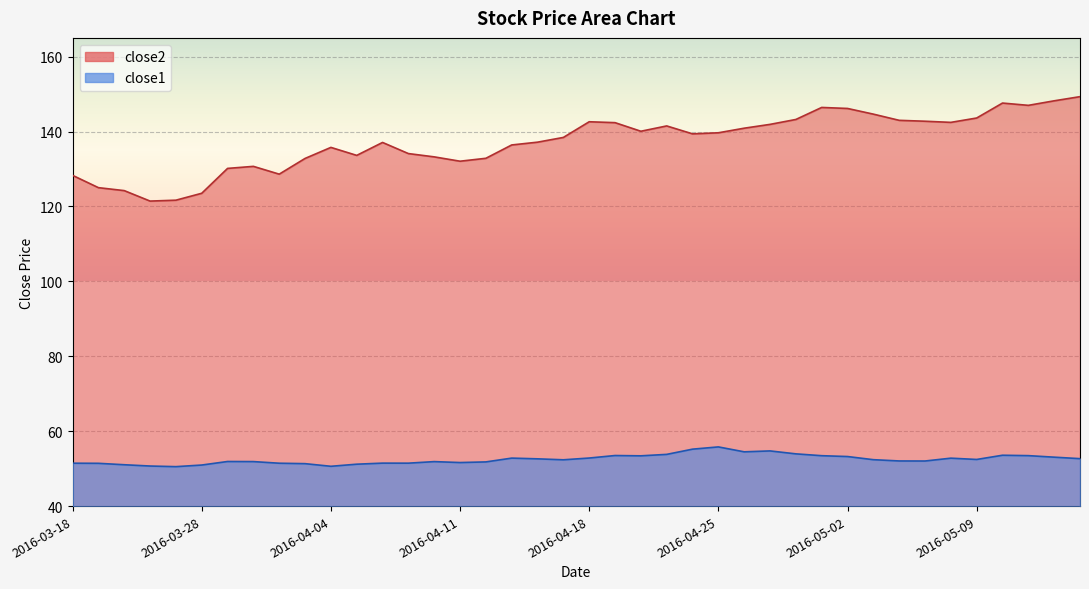

Reading left to right, extract all data points from this chart.

close2: 2016-03-18=128.3	2016-03-21=125.0	2016-03-22=124.2	2016-03-23=121.4	2016-03-24=121.7	2016-03-28=123.5	2016-03-29=130.2	2016-03-30=130.7	2016-03-31=128.6	2016-04-01=132.8	2016-04-04=135.8	2016-04-05=133.6	2016-04-06=137.1	2016-04-07=134.1	2016-04-08=133.2	2016-04-11=132.1	2016-04-12=132.9	2016-04-13=136.4	2016-04-14=137.2	2016-04-15=138.4	2016-04-18=142.6	2016-04-19=142.4	2016-04-20=140.1	2016-04-21=141.5	2016-04-22=139.4	2016-04-25=139.7	2016-04-26=140.9	2016-04-27=141.9	2016-04-28=143.2	2016-04-29=146.4	2016-05-02=146.2	2016-05-03=144.6	2016-05-04=143.0	2016-05-05=142.8	2016-05-06=142.4	2016-05-09=143.6	2016-05-10=147.6	2016-05-11=147.0	2016-05-12=148.2	2016-05-13=149.3
close1: 2016-03-18=51.5	2016-03-21=51.4	2016-03-22=51.0	2016-03-23=50.7	2016-03-24=50.5	2016-03-28=51.0	2016-03-29=51.9	2016-03-30=51.9	2016-03-31=51.4	2016-04-01=51.3	2016-04-04=50.6	2016-04-05=51.2	2016-04-06=51.5	2016-04-07=51.5	2016-04-08=51.9	2016-04-11=51.6	2016-04-12=51.8	2016-04-13=52.8	2016-04-14=52.6	2016-04-15=52.4	2016-04-18=52.8	2016-04-19=53.5	2016-04-20=53.4	2016-04-21=53.8	2016-04-22=55.2	2016-04-25=55.8	2016-04-26=54.5	2016-04-27=54.7	2016-04-28=53.9	2016-04-29=53.5	2016-05-02=53.2	2016-05-03=52.4	2016-05-04=52.0	2016-05-05=52.0	2016-05-06=52.8	2016-05-09=52.5	2016-05-10=53.6	2016-05-11=53.5	2016-05-12=53.1	2016-05-13=52.7